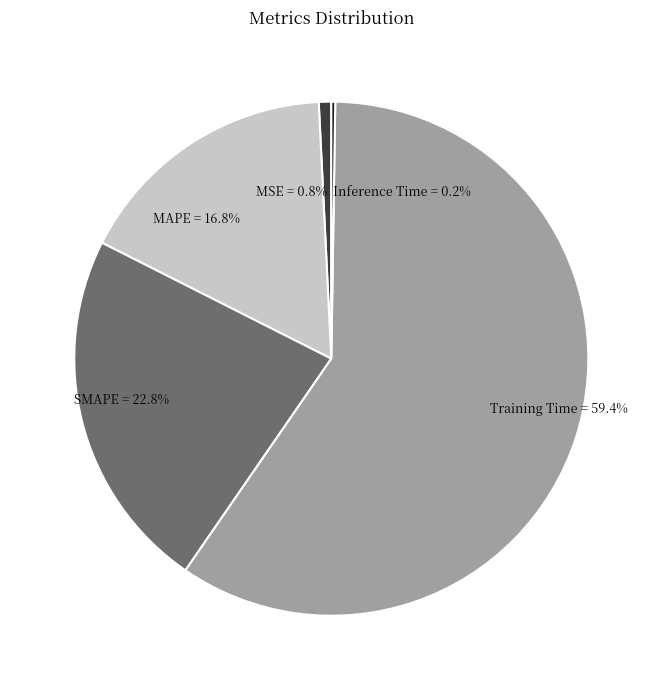

What is the largest slice in the pie chart?

Training Time